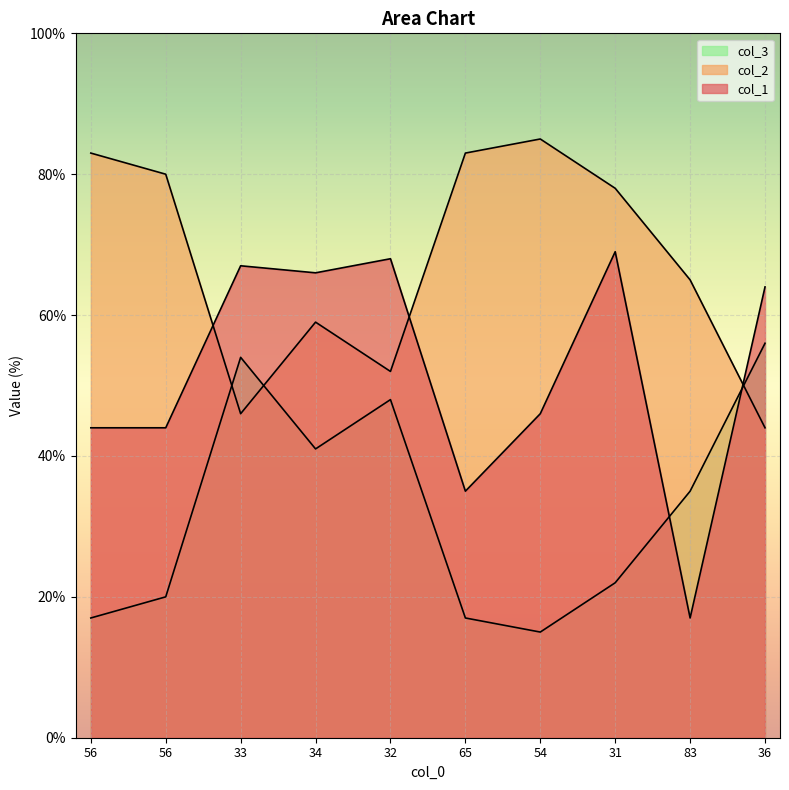

Reading right to left, what are all the values shown in this chart?

col_1: 64	17	69	46	35	68	66	67	44	44
col_2: 44	65	78	85	83	52	59	46	80	83
col_3: 56	35	22	15	17	48	41	54	20	17